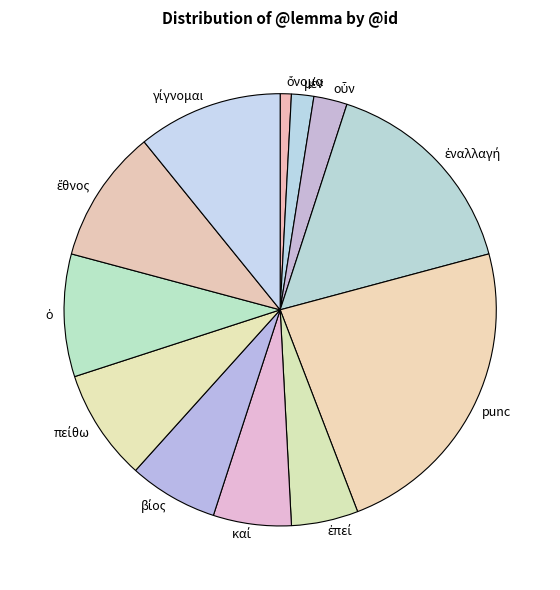

Is there a majority slice in this chart?

No